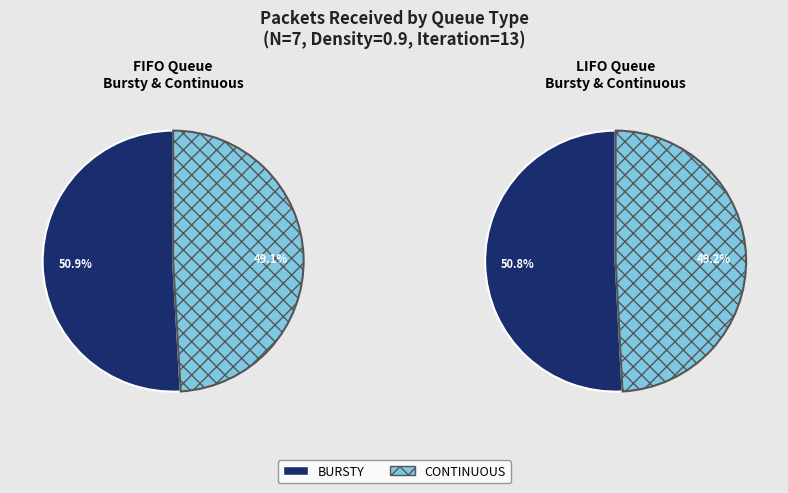

What is the total percentage of CONTINUOUS and BURSTY?

100.0%